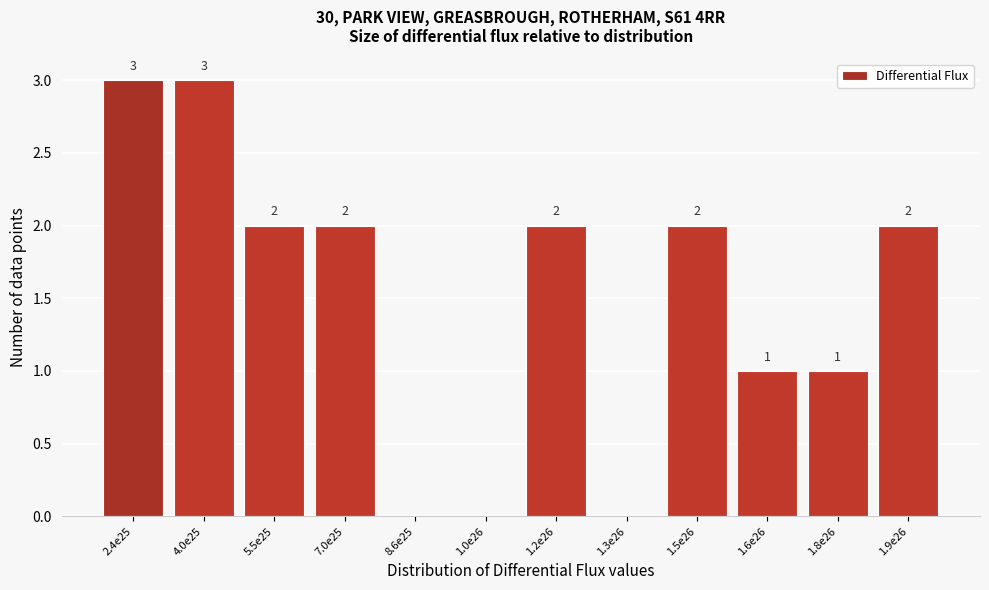

Reading right to left, extract all data points from this chart.

1.9e26=2	1.8e26=1	1.6e26=1	1.5e26=2	1.3e26=0	1.2e26=2	1.0e26=0	8.6e25=0	7.0e25=2	5.5e25=2	4.0e25=3	2.4e25=3